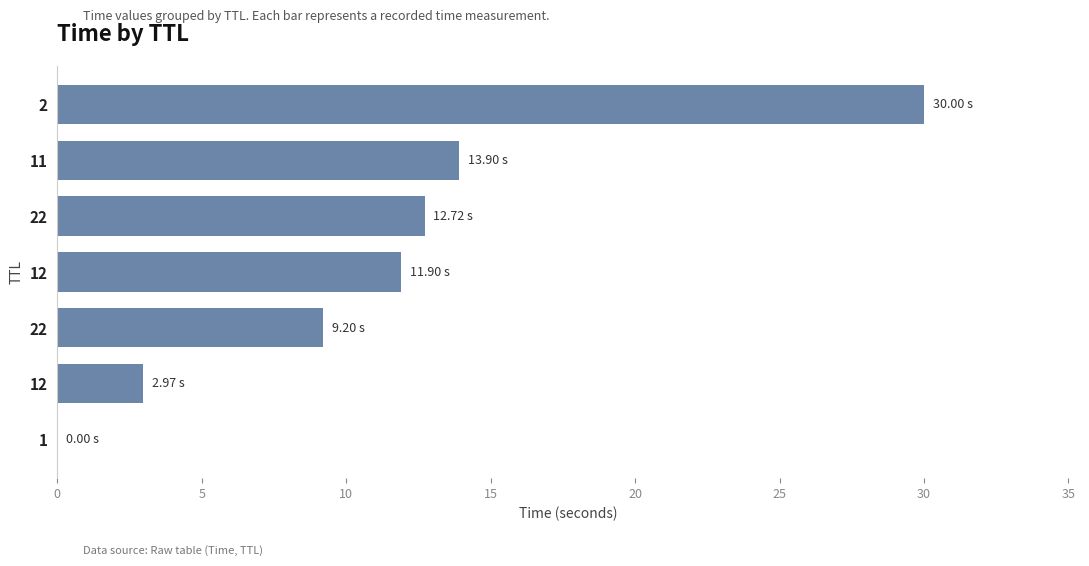

Count the number of data series in this chart.

1